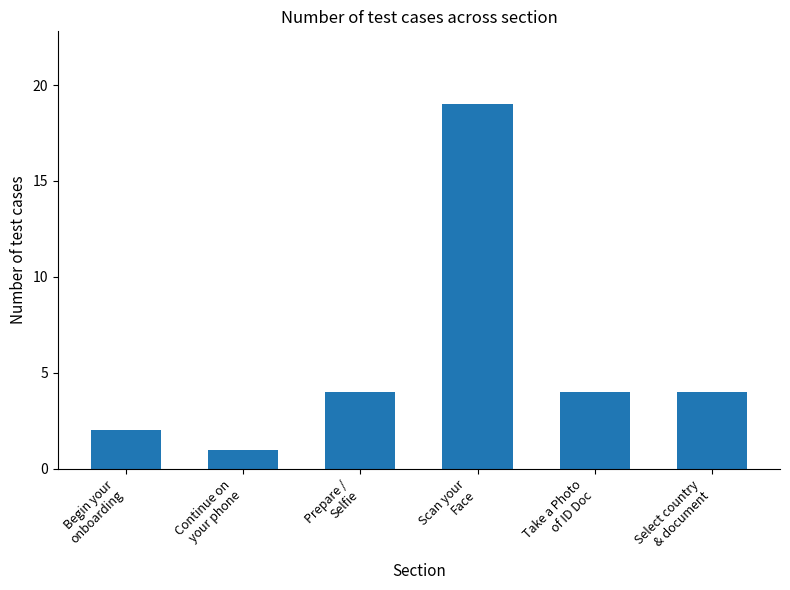

What value does the data have at Scan your
Face, to the nearest 5?

20